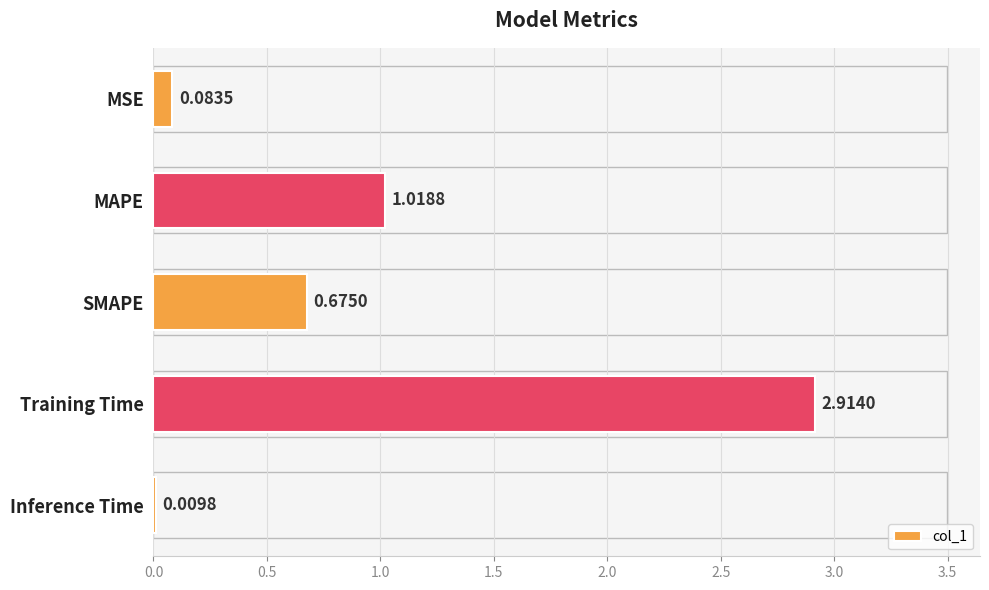

What is the change in value from SMAPE to Training Time?

+2.2